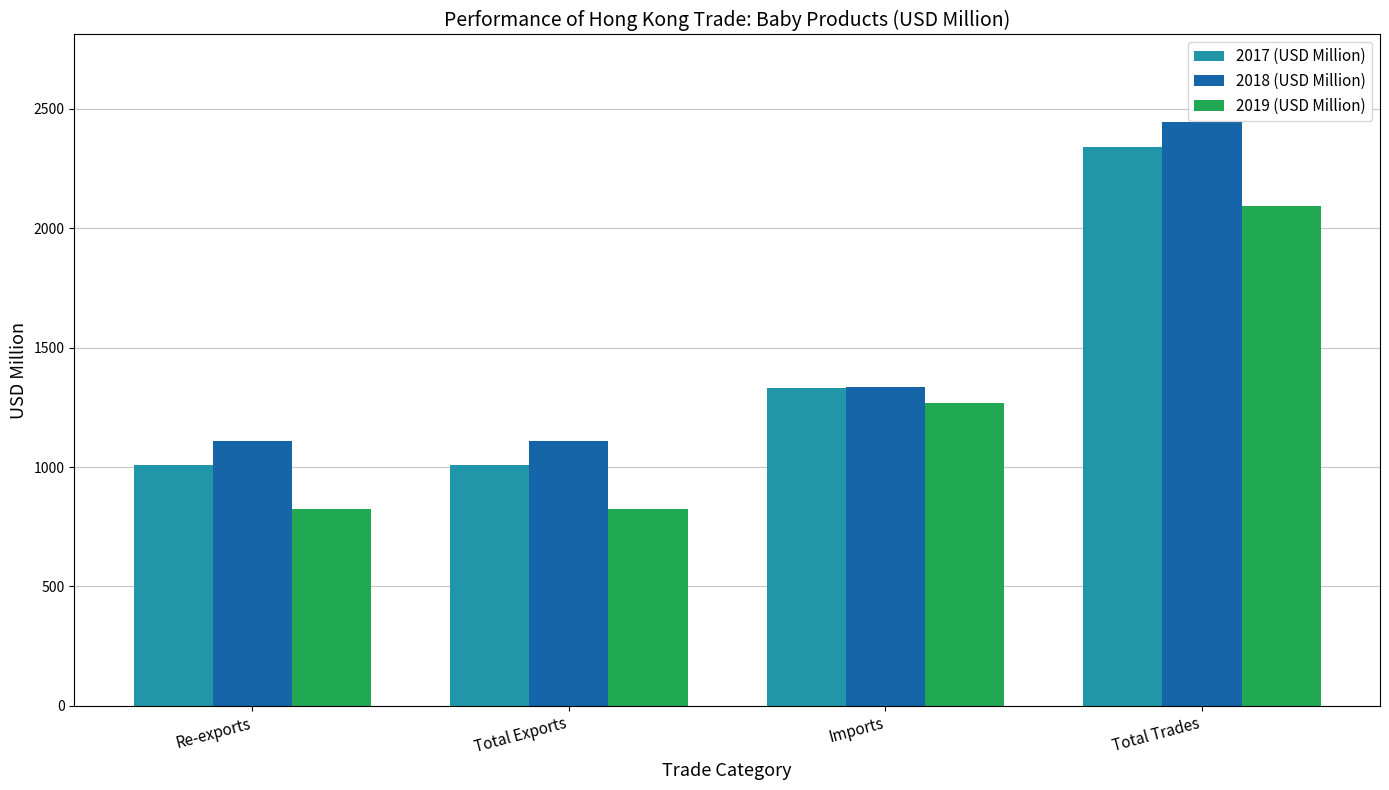

Which series has the largest total across all categories?

2018 (USD Million)